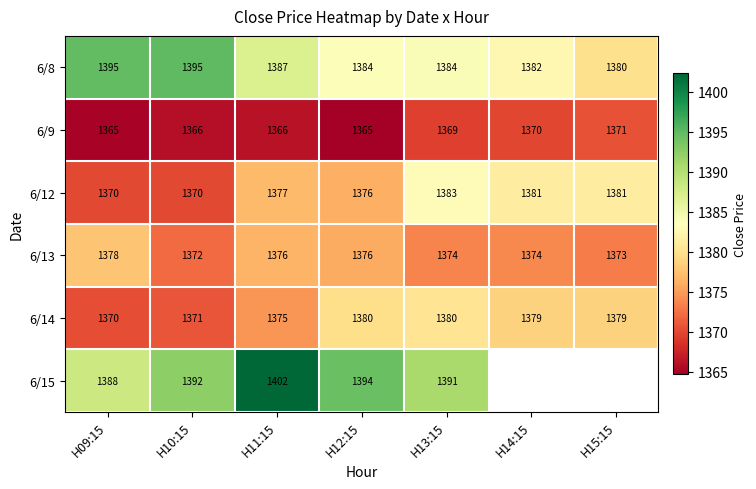

Between H09:15 and H14:15, which series saw the biggest shift?

6/8